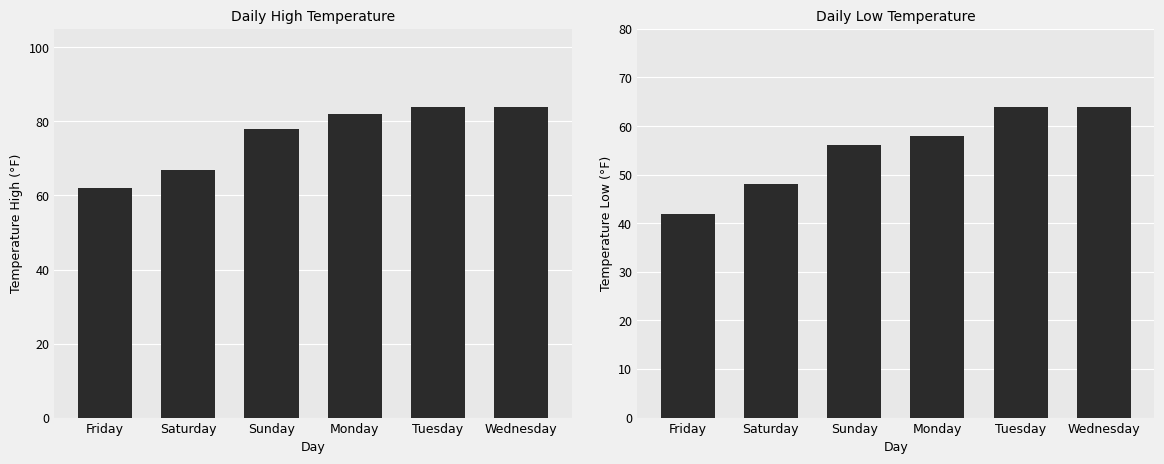

Reading right to left, what are all the values shown in this chart?

High: 84	84	82	78	67	62
Low: 64	64	58	56	48	42